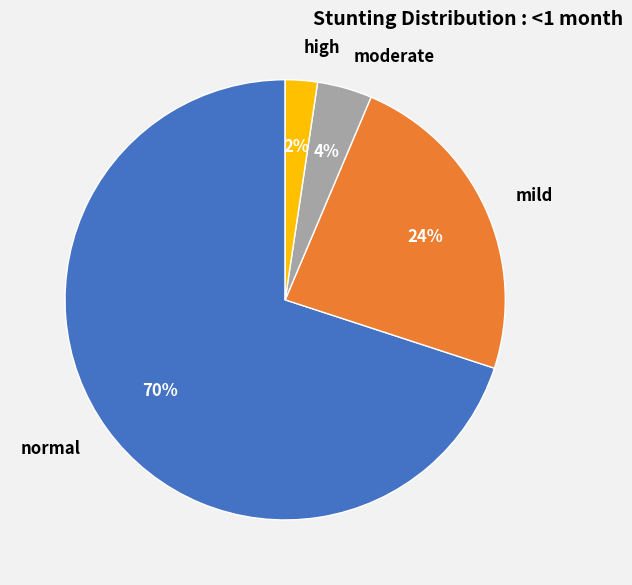

The mild slice represents 24% of the pie. True or false?

True